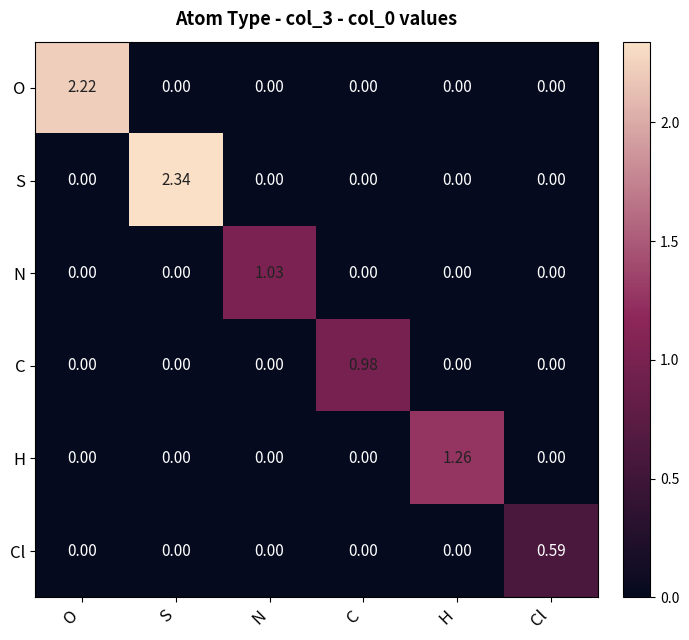

At which label does S reach its peak?

S